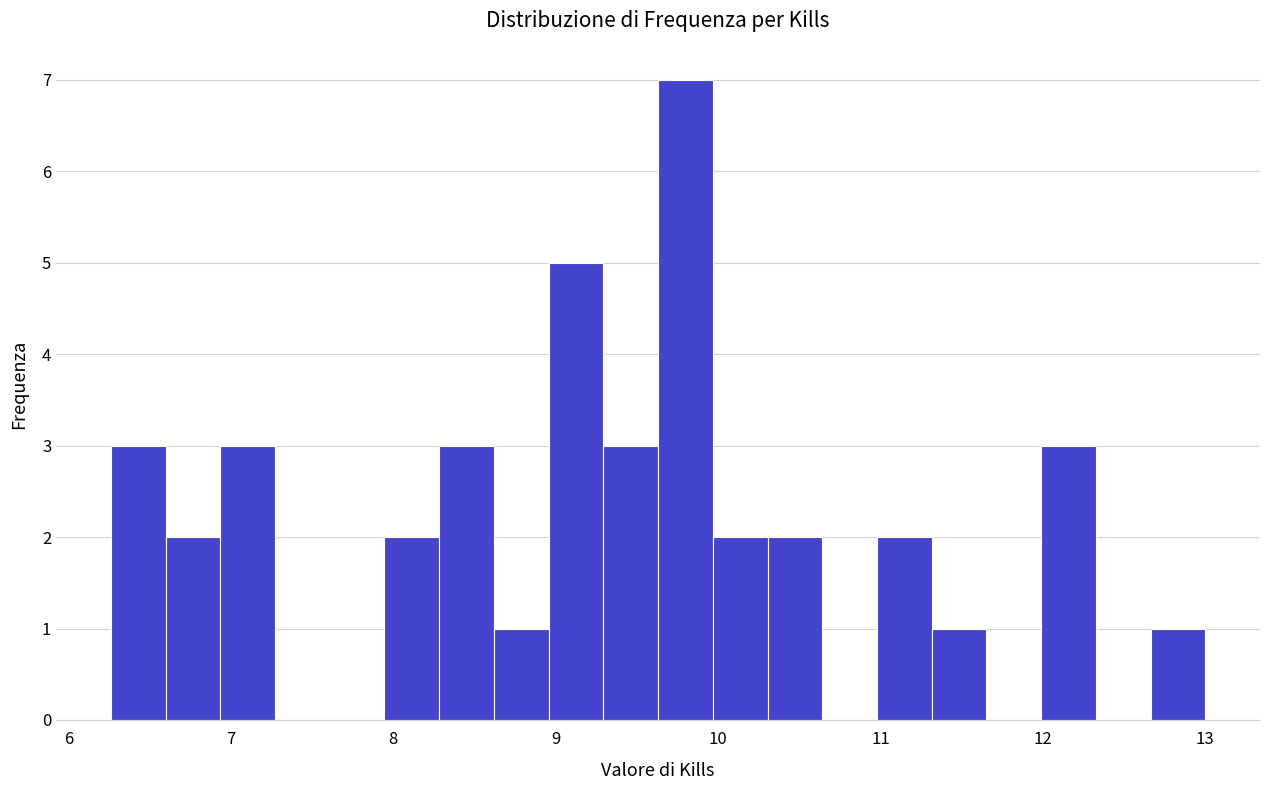

Read against the x-axis, roughly where is the centre of the tallest bar?

9.8